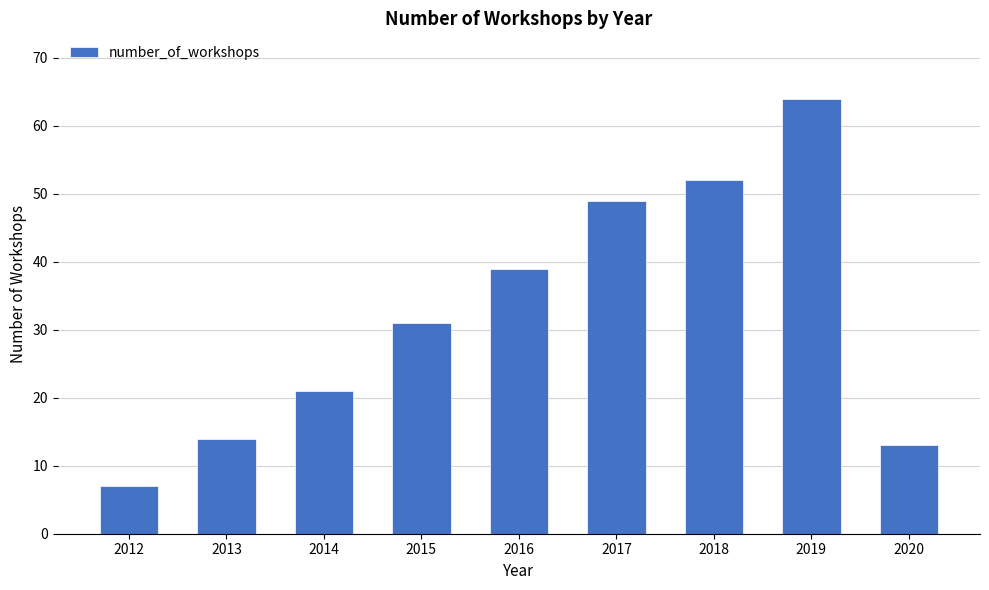

Read the value at 2019, to the nearest 10.

60